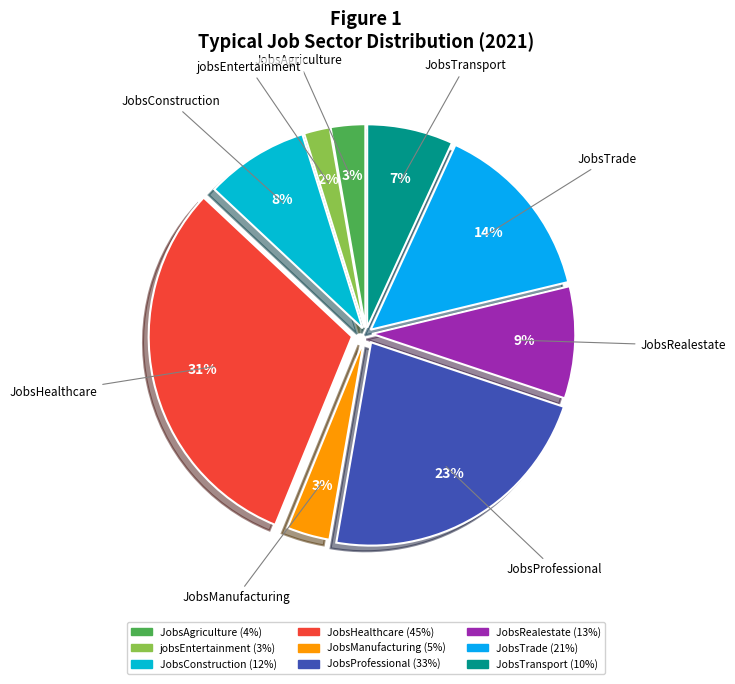

Which slice is the largest?

JobsHealthcare